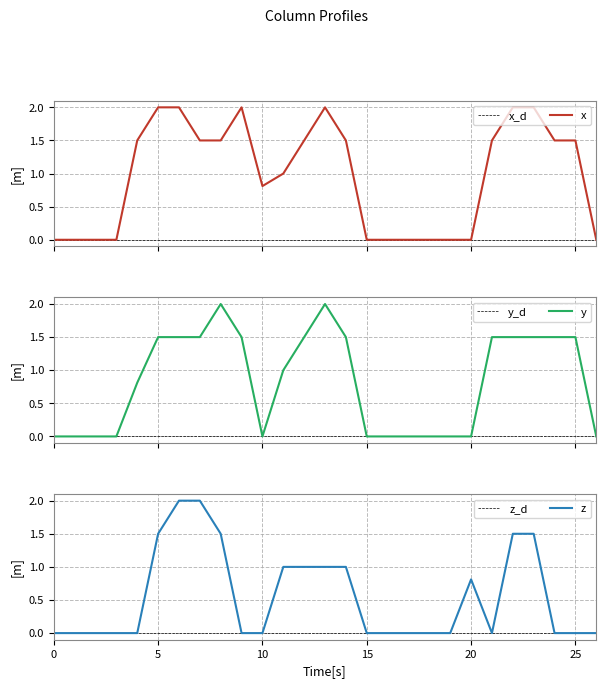

What is the highest value of the x series?

2.0